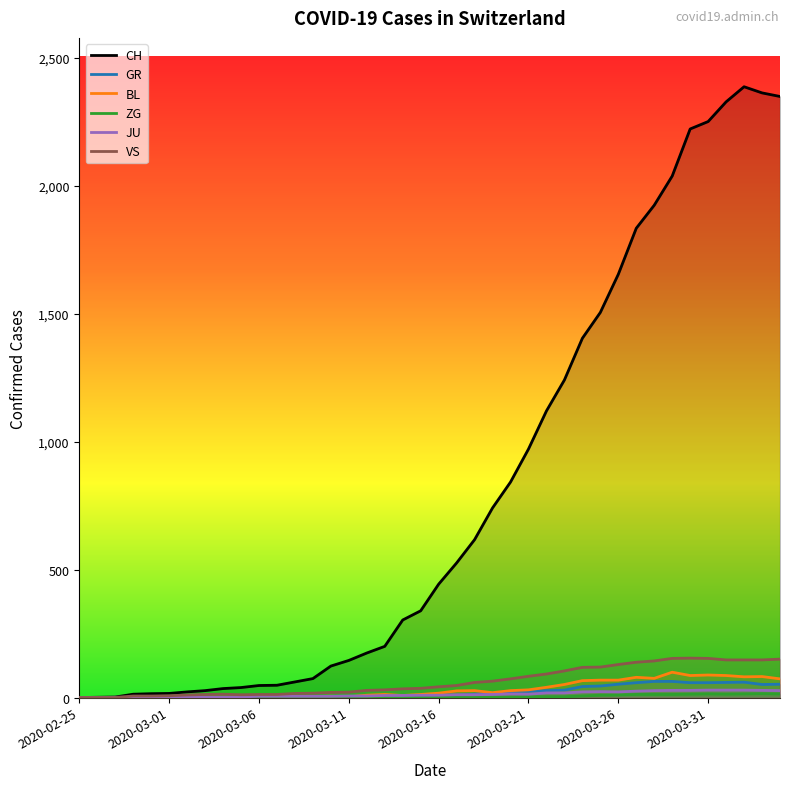

Which series has the widest spread of values?

CH